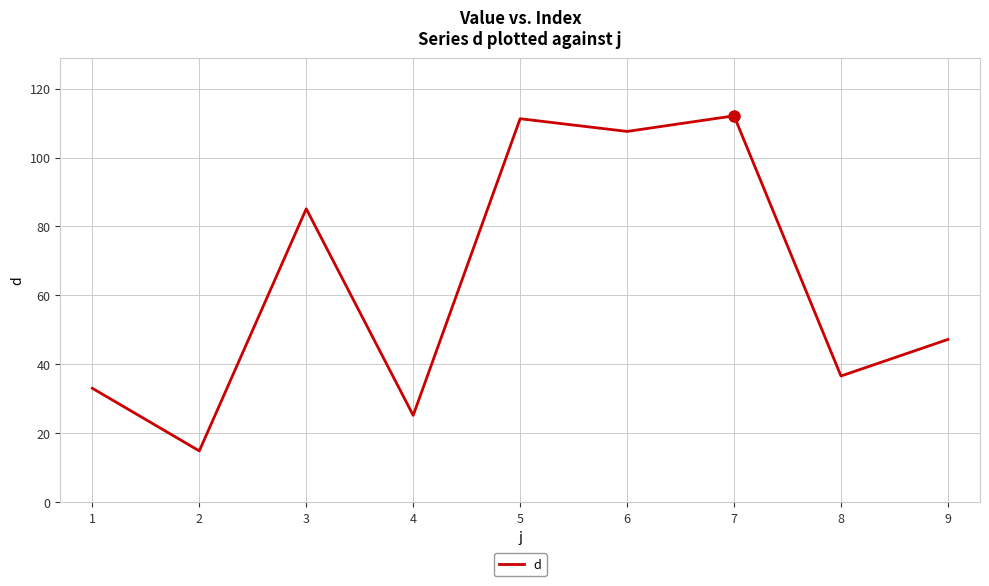

Does the chart display data point markers on the line(s)?

No